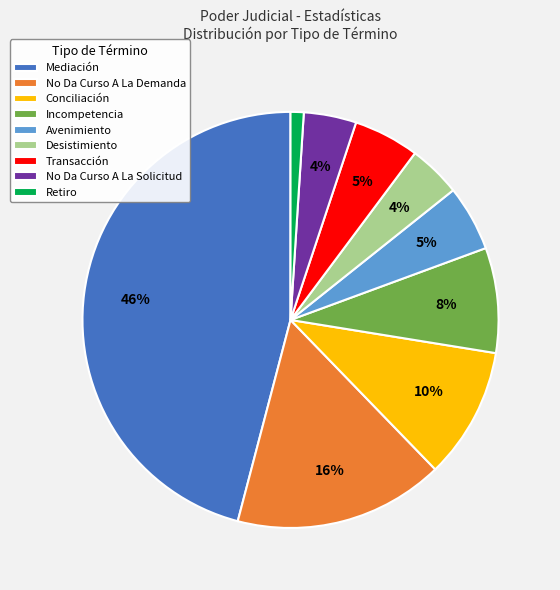

Is the sum of Retiro and Desistimiento greater than half?

No